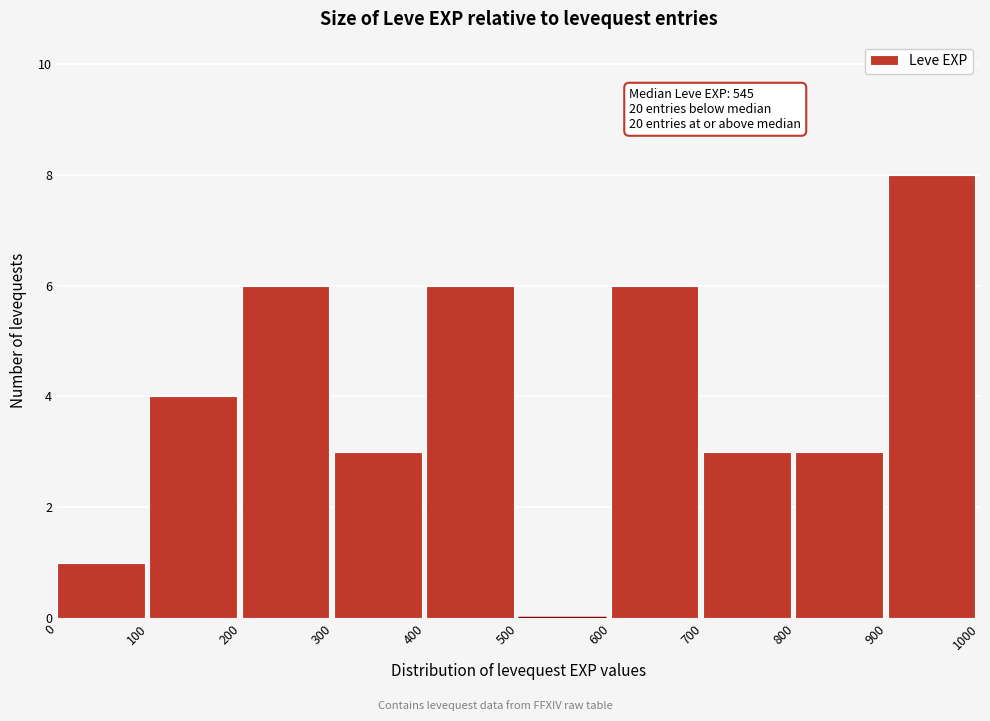

Which range on the x-axis has the tallest bar?

900 to 1000